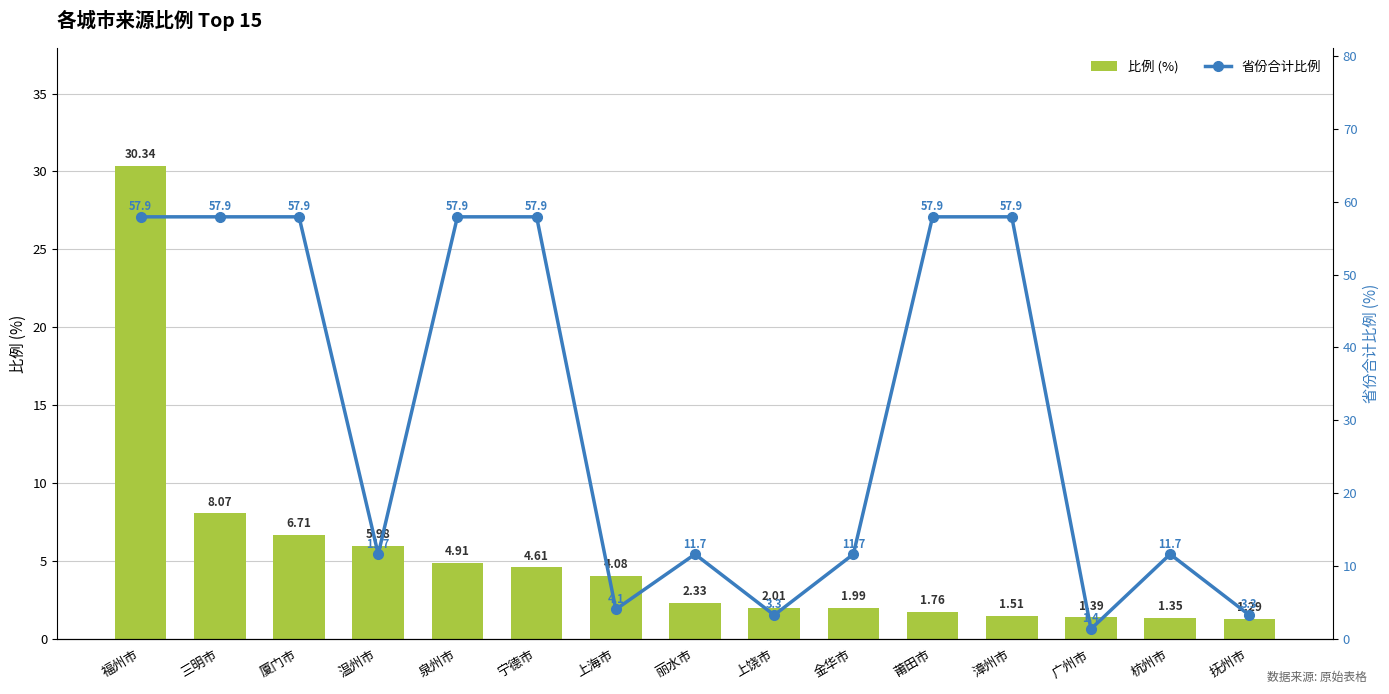

At which label is 省份合计比例 closest to 29?

温州市